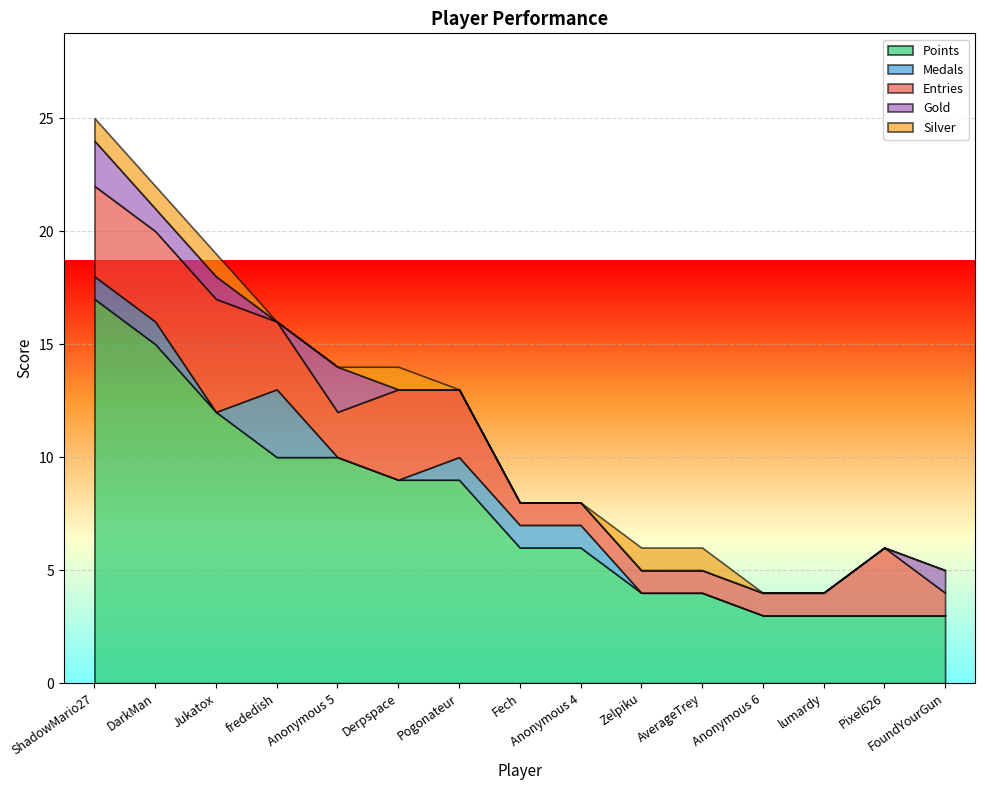

True or false: Points has more than 1 points higher than both neighbors.

False